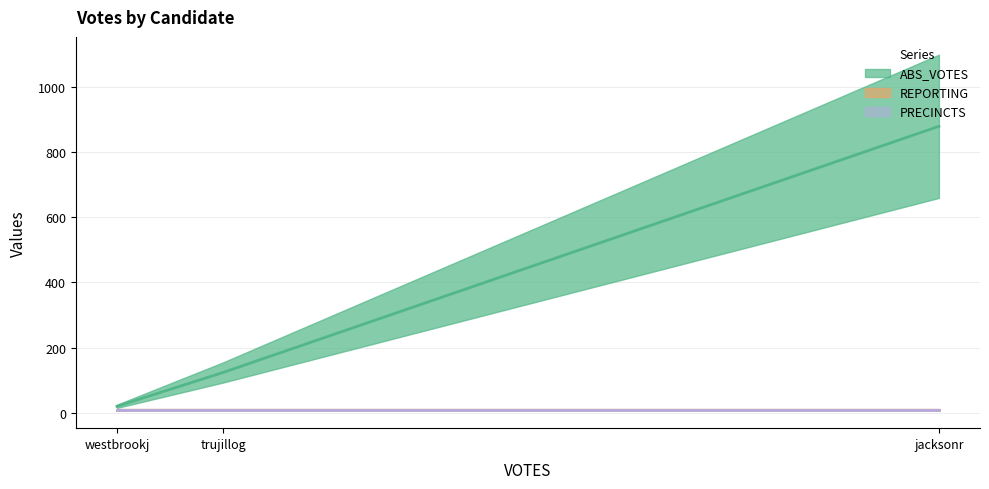

Rank the series at jacksonr from highest to lowest value.

ABS_VOTES, REPORTING, PRECINCTS